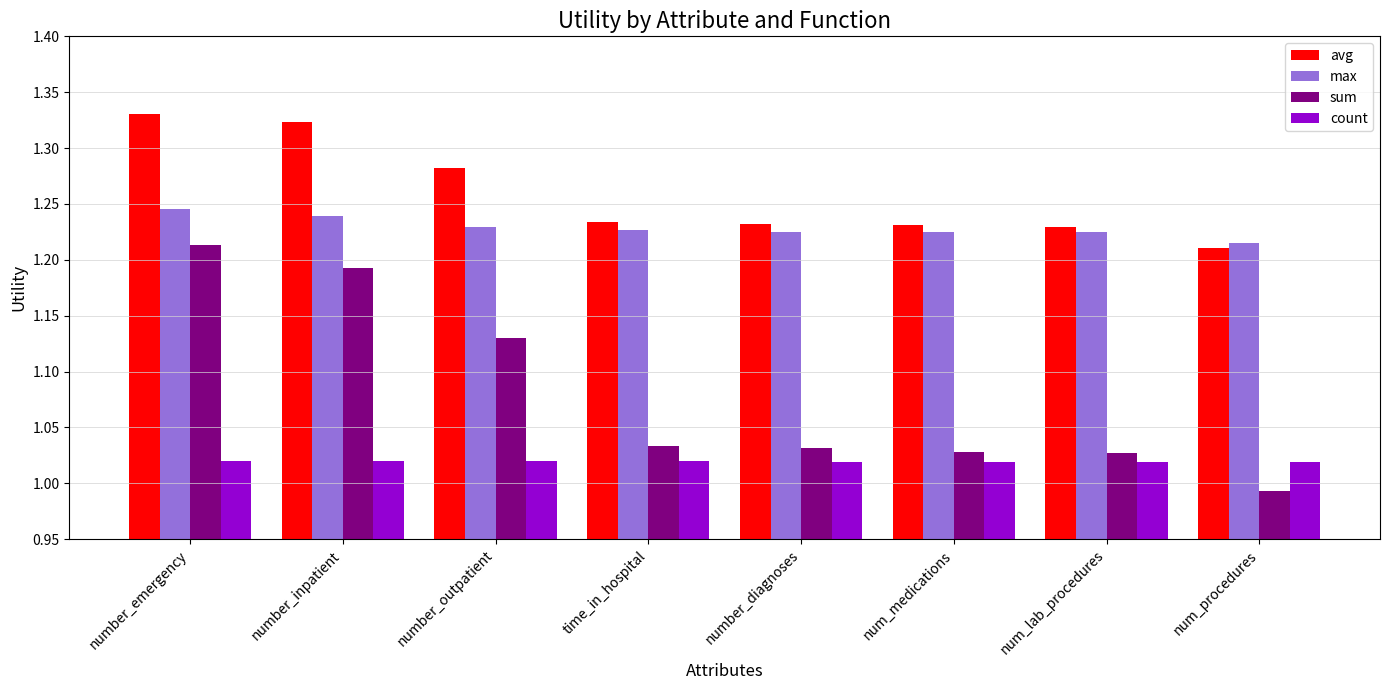

What is the label of the 2nd bar from the right?

num_lab_procedures